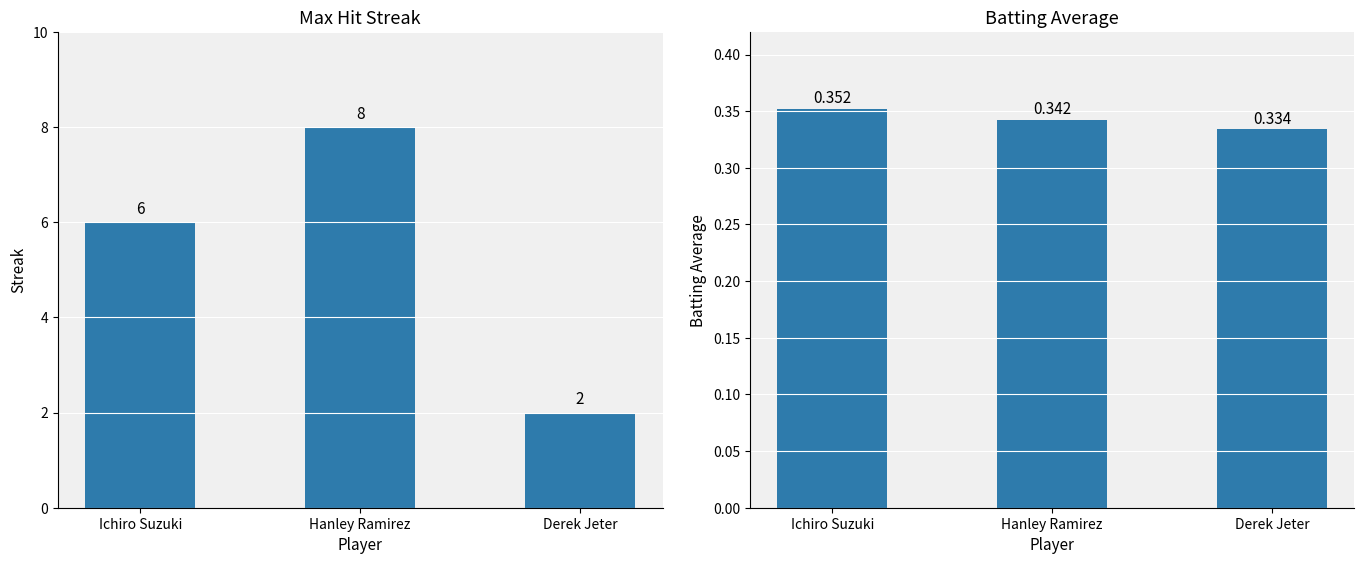

Reading right to left, transcribe all the data shown in this chart.

Max Streak: Derek Jeter=2.0	Hanley Ramirez=8.0	Ichiro Suzuki=6.0
Batting Average: Derek Jeter=0.3	Hanley Ramirez=0.3	Ichiro Suzuki=0.4